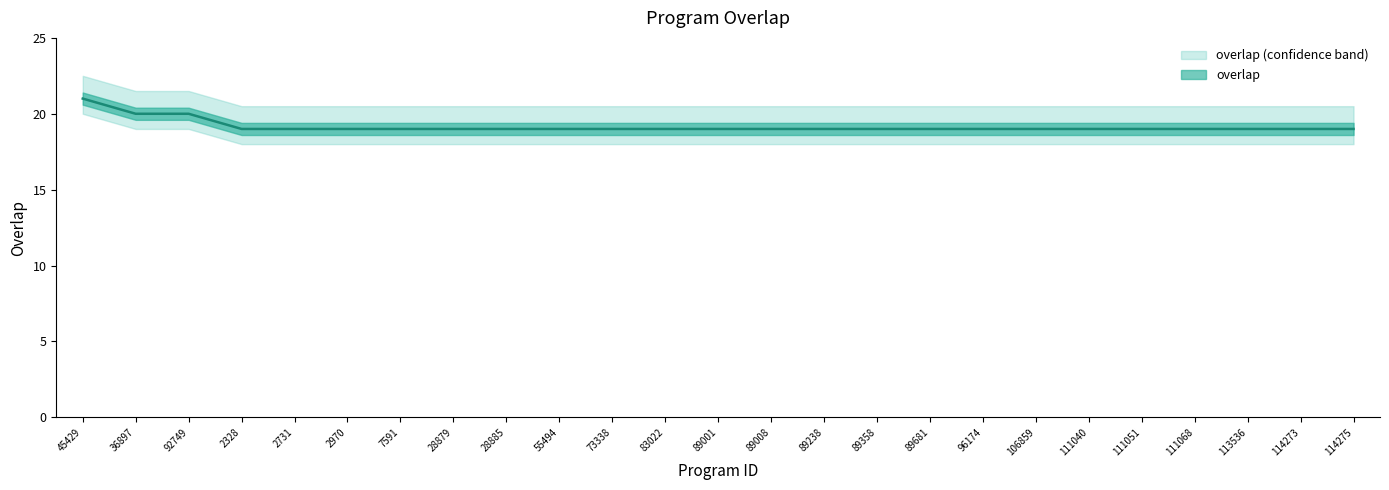

What is the value of the 16th point from the left?

19